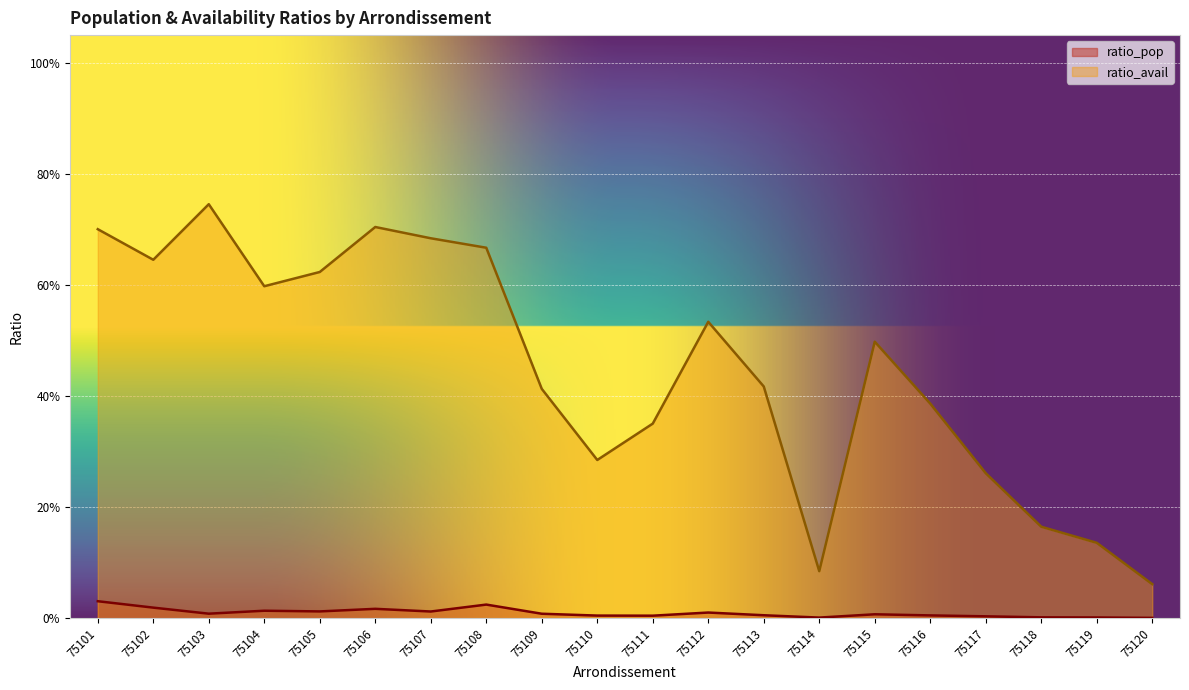

What is the difference between the highest and lowest values at 75108?

0.6